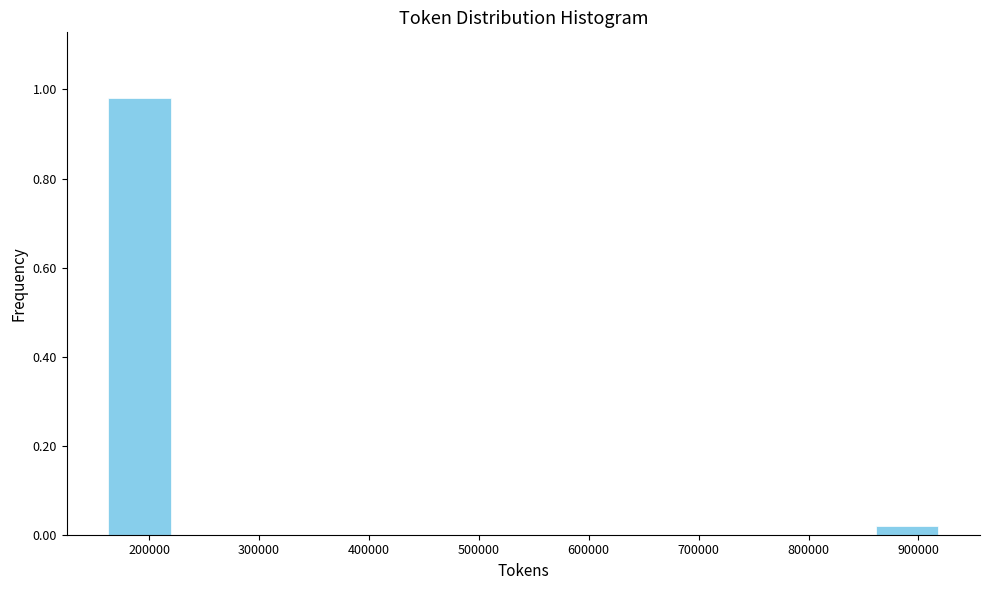

Reading left to right, transcribe this chart: for each bar, give the range it covers on the x-axis and its height. Neither the bar edges nor the heights are printed on the chart, so give them approximately, as read against the axes.

160000 to 220000: 0.98
220000 to 290000: 0
290000 to 350000: 0
350000 to 410000: 0
410000 to 480000: 0
480000 to 540000: 0
540000 to 600000: 0
600000 to 670000: 0
670000 to 730000: 0
730000 to 790000: 0
790000 to 860000: 0
860000 to 920000: under 0.02